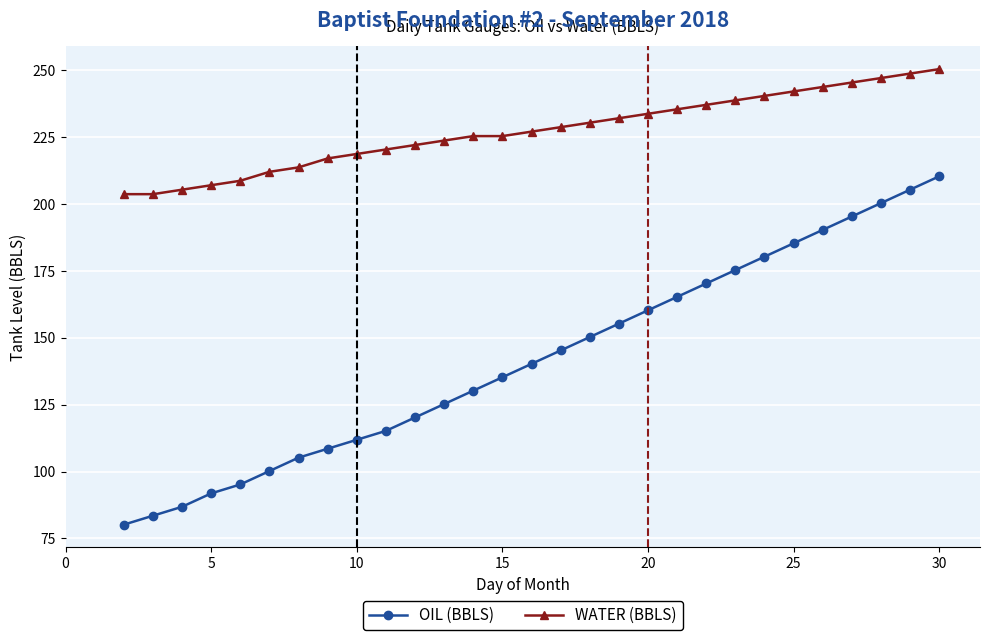

How many lines are shown in the chart?

2